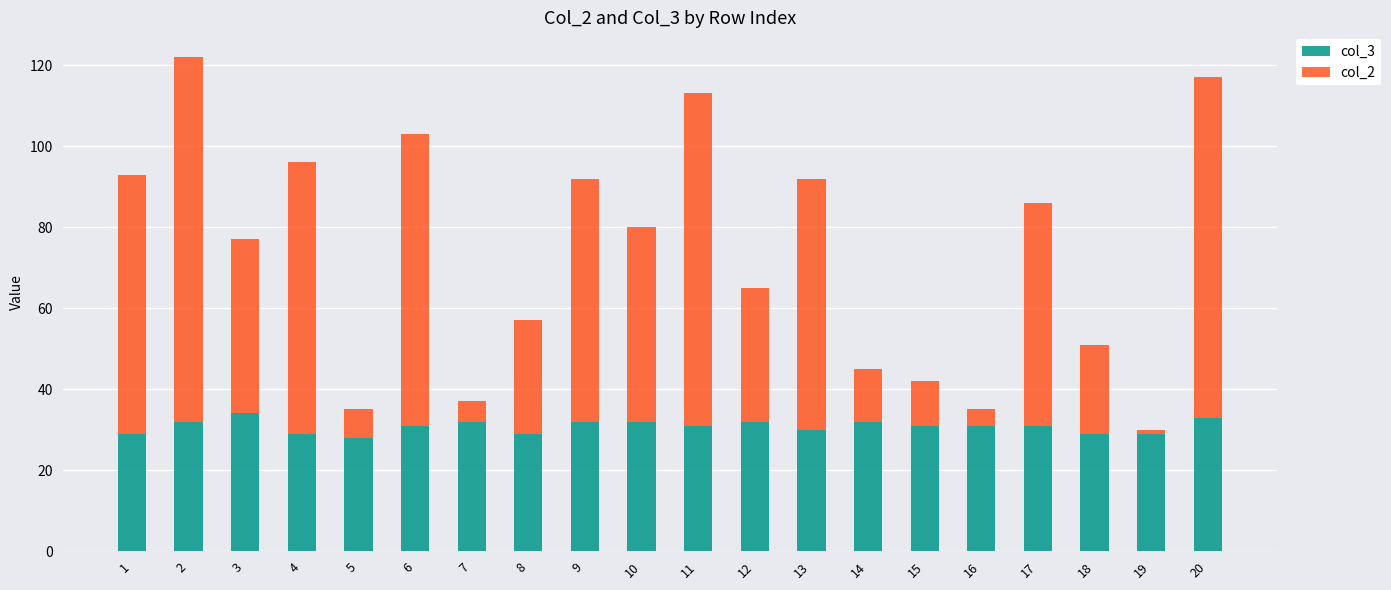

True or false: col_3 has a value of 17 at 5.

False